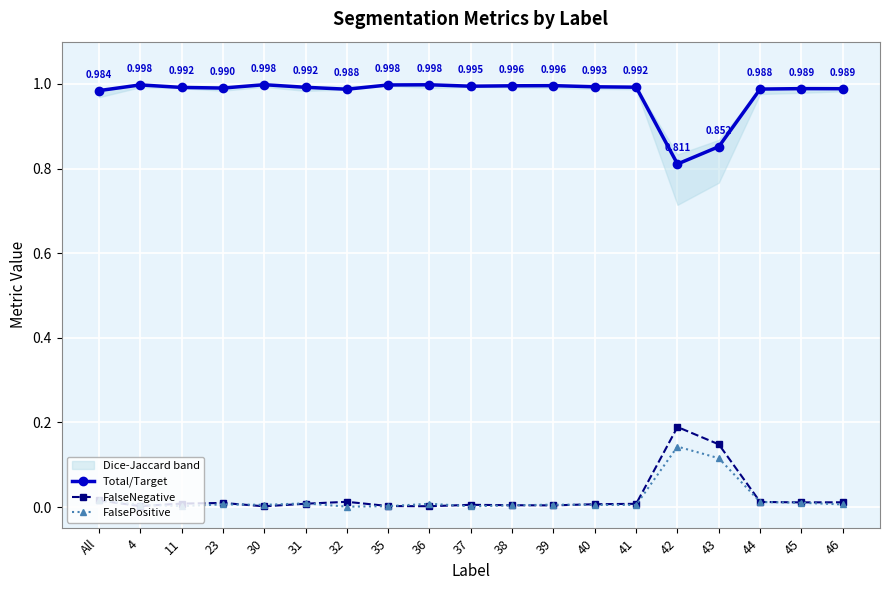

Where is Total/Target nearest to the value 0?

42